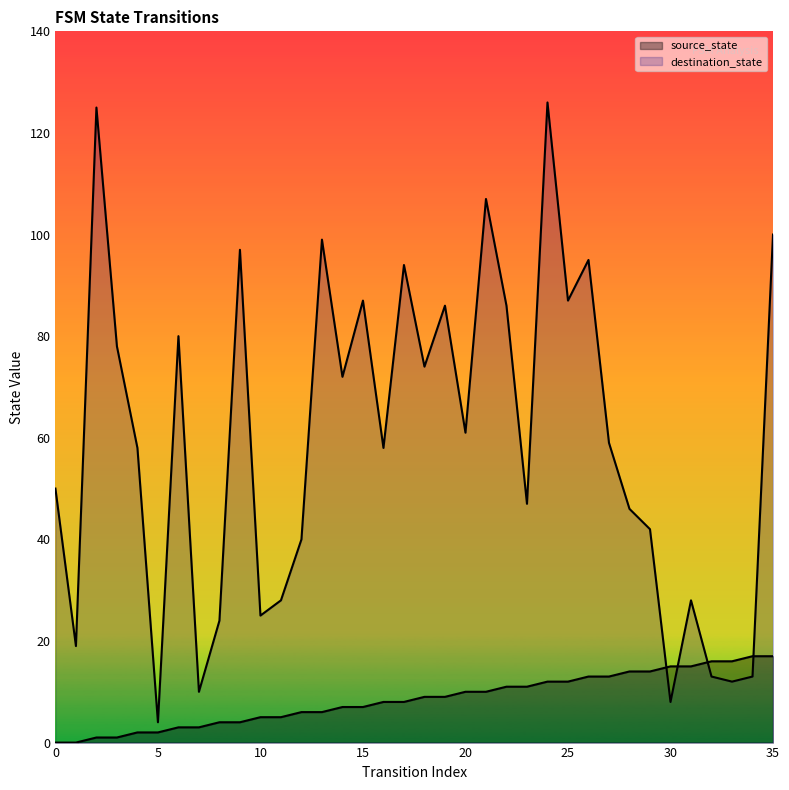

Is it true that destination_state equals 1 at 5?

False